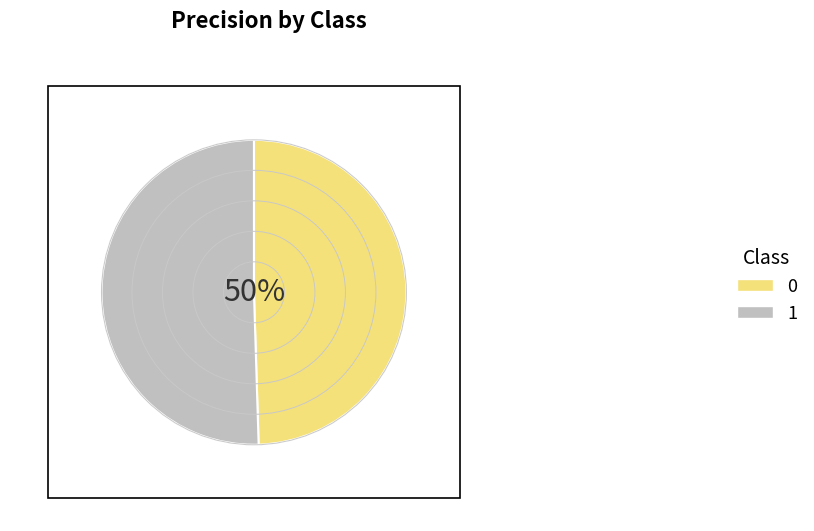

Does 0 account for over 50% of the chart?

No